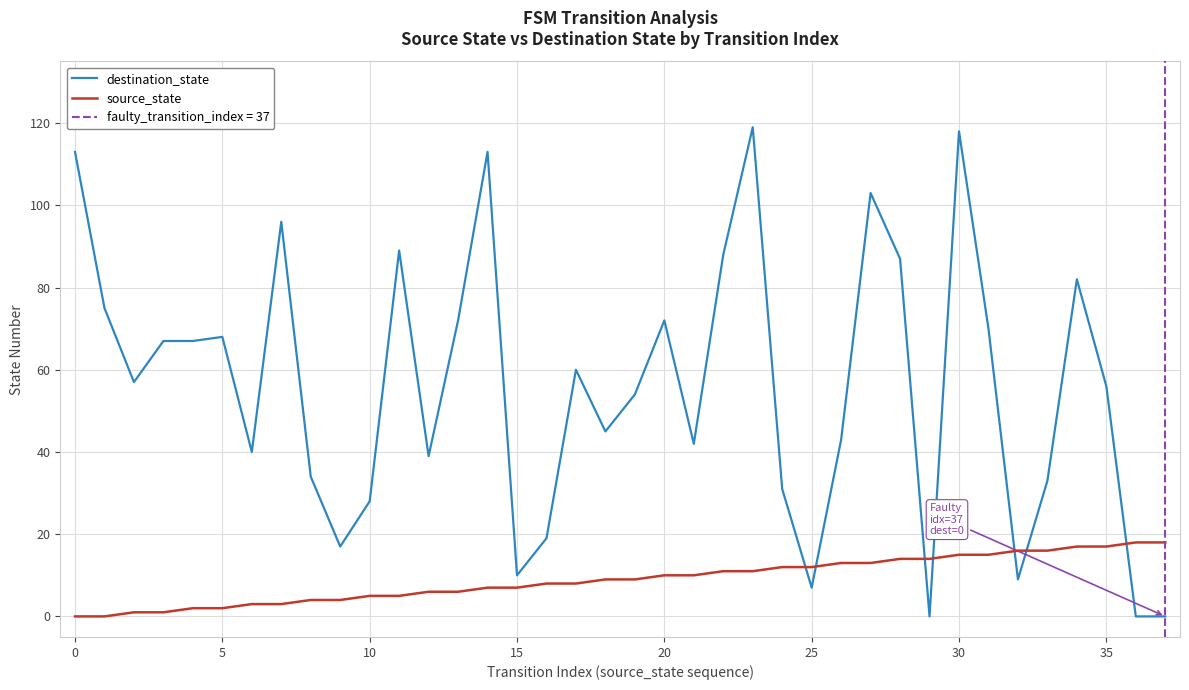

True or false: source_state has a value of 8 at 11.

False